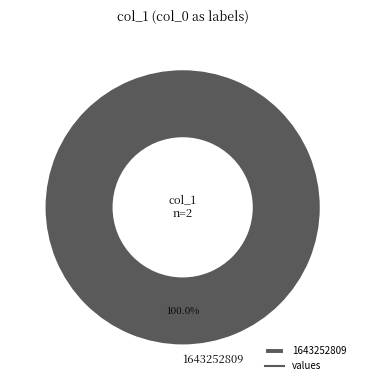

Rank the categories by value from highest to lowest.

1643252809